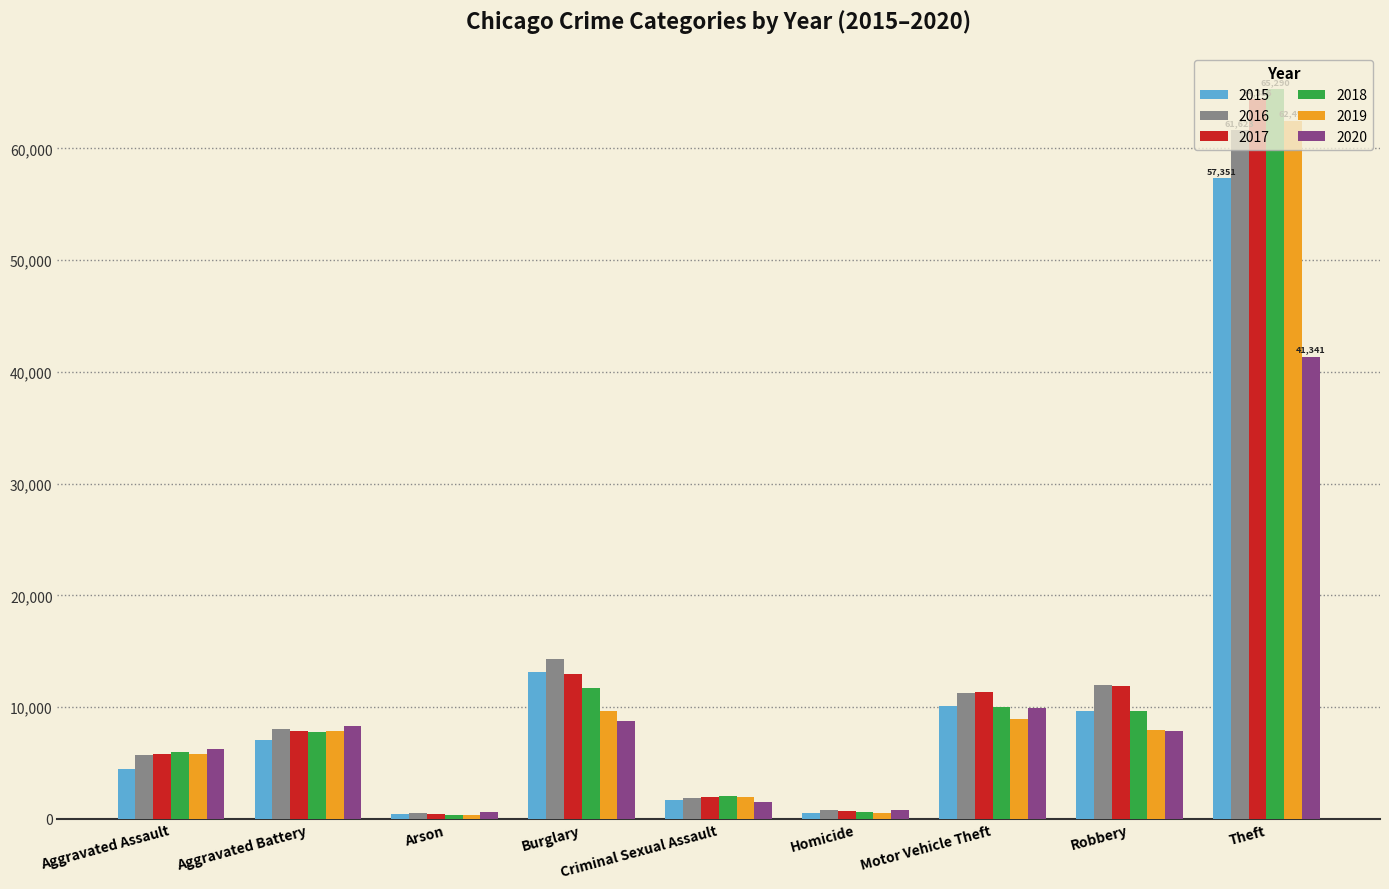

What is the total value across all series at Homicide?

3828